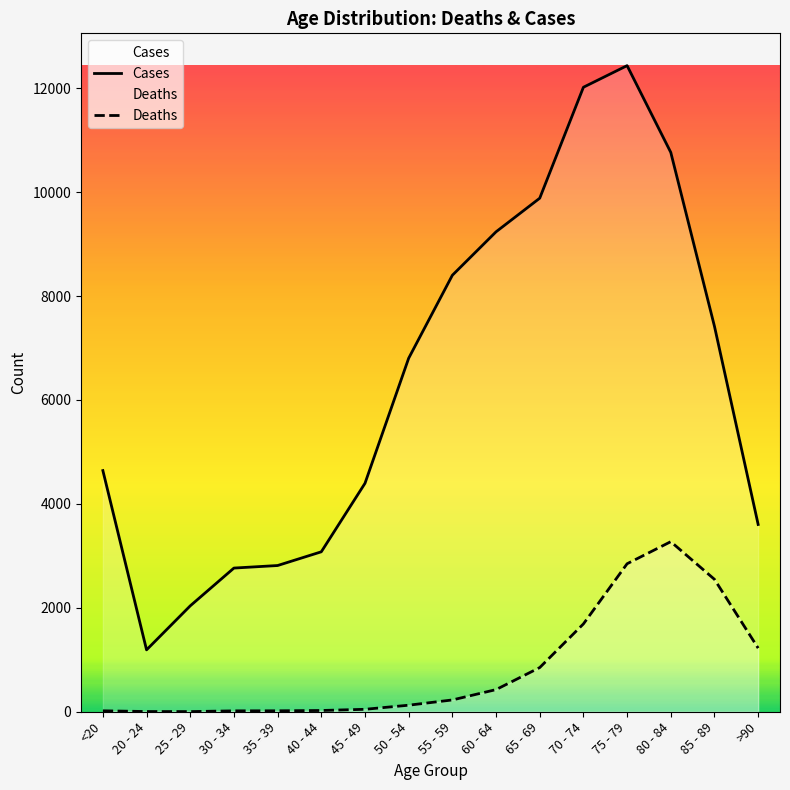

At which category does the chart reach its peak across all series?

75 - 79